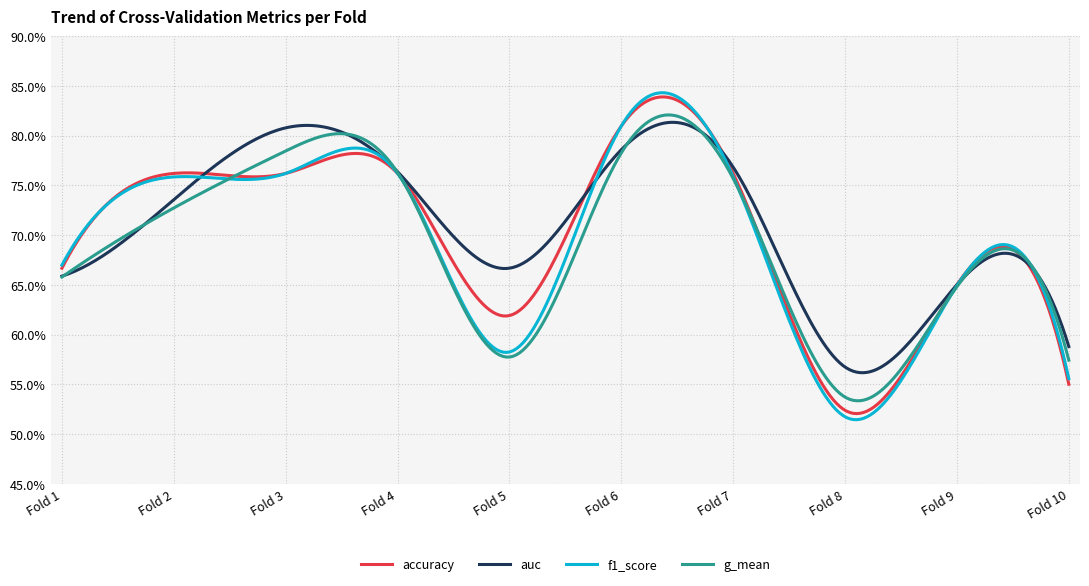

In auc, how many points are lower than both neighbors (excluding endpoints)?

2